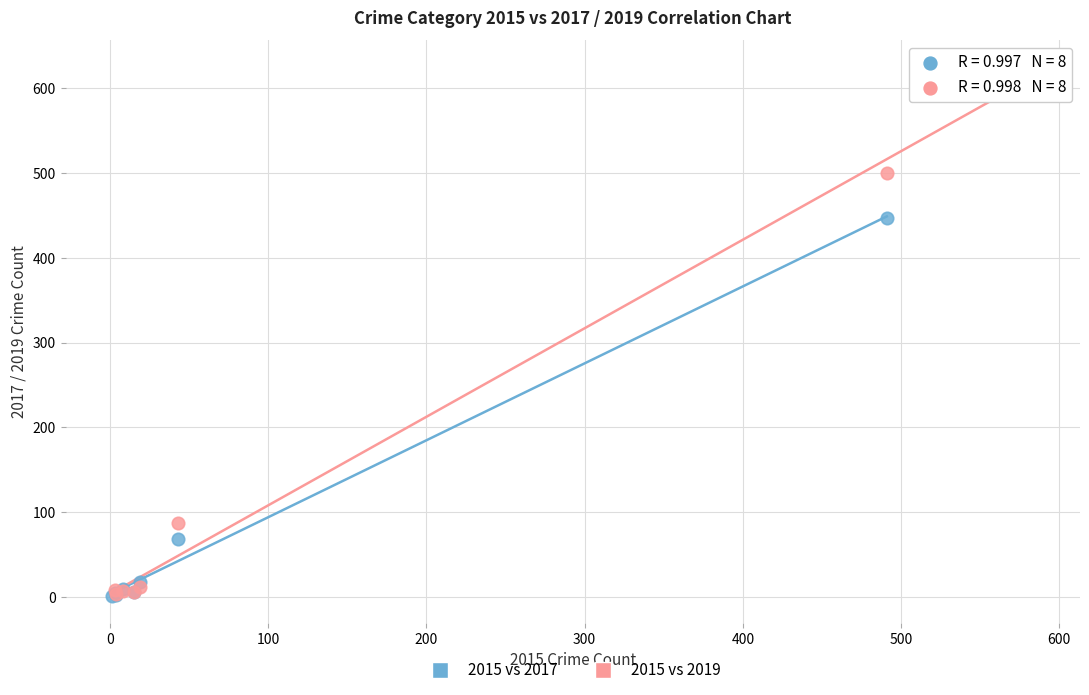

Which series has the widest spread of Y values?

2015 vs 2019